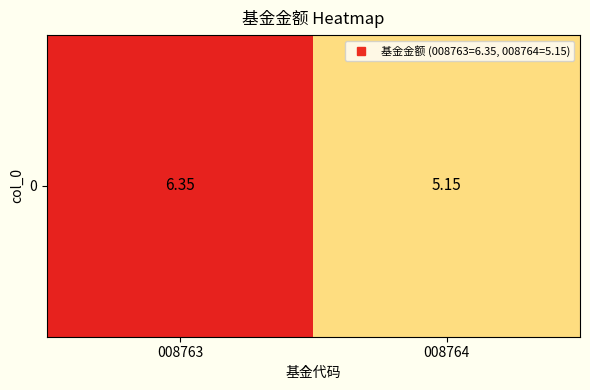

Between 008764 and 008763, which is larger?

008763